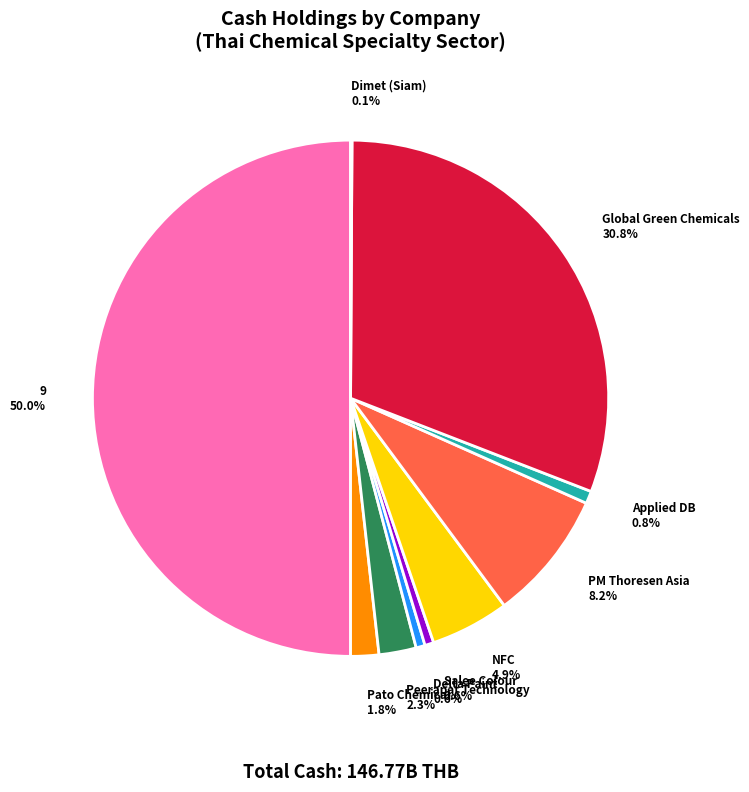

Does Applied DB represent more than half of the total?

No